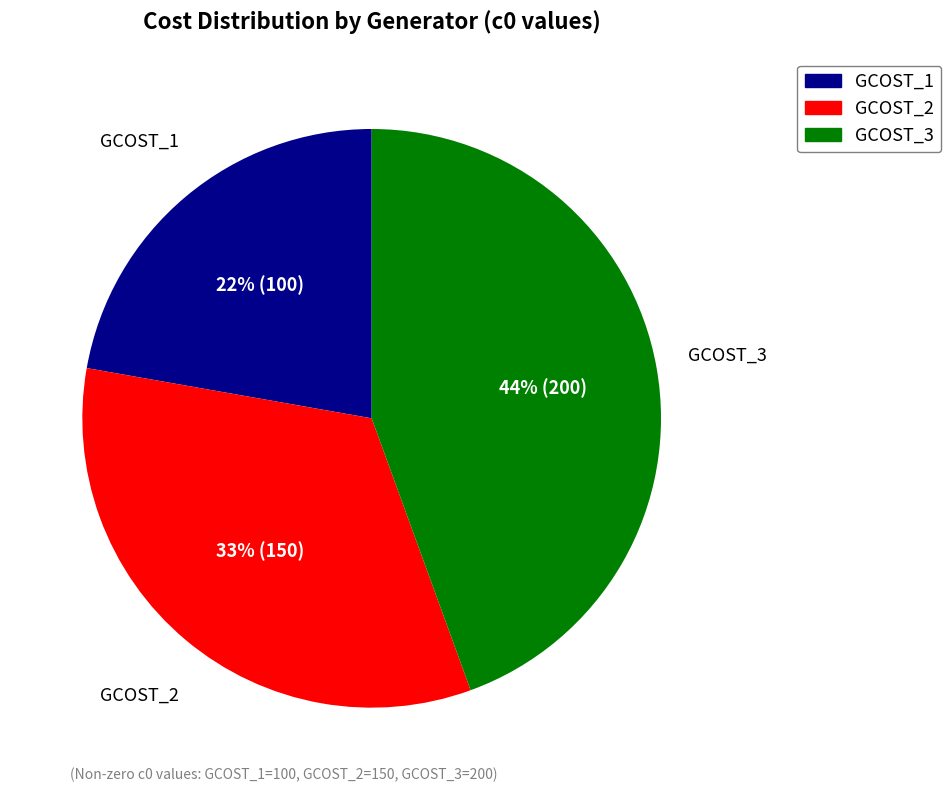

Combined, do GCOST_2 and GCOST_1 account for over 50%?

Yes